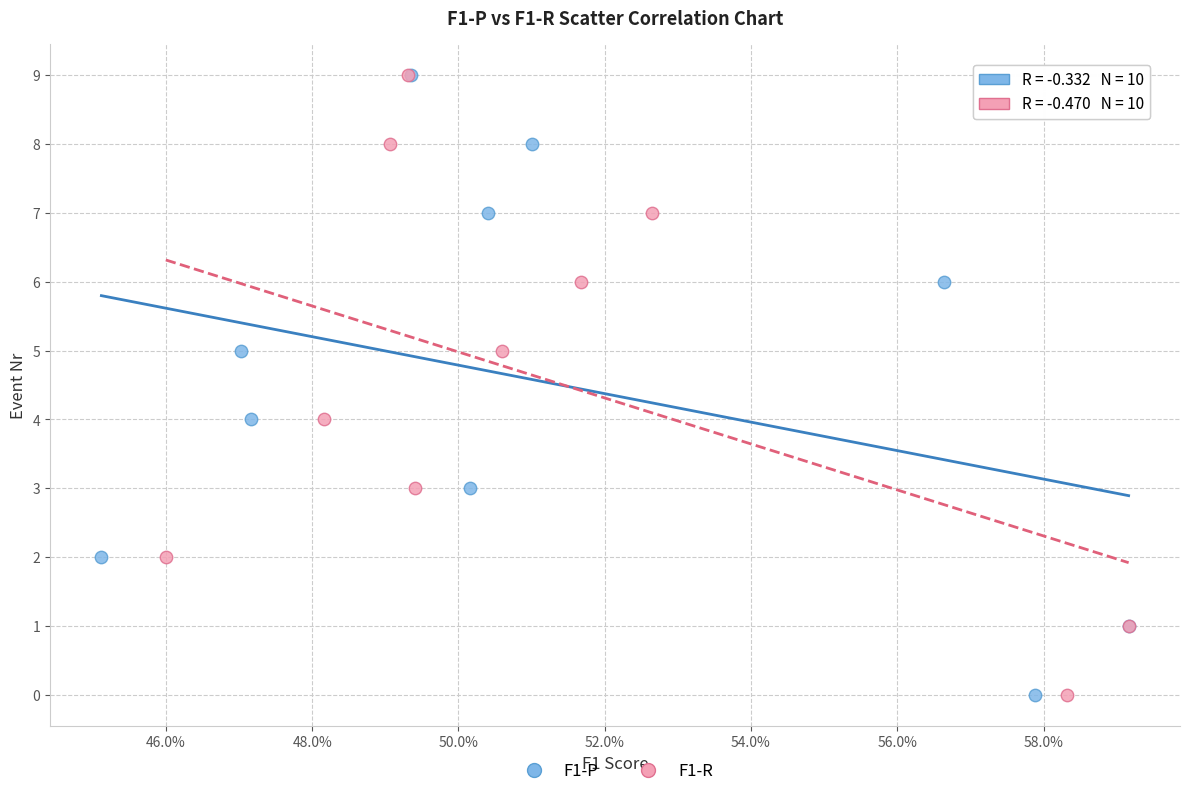

What are all the series names shown in the legend?

F1-P, F1-R